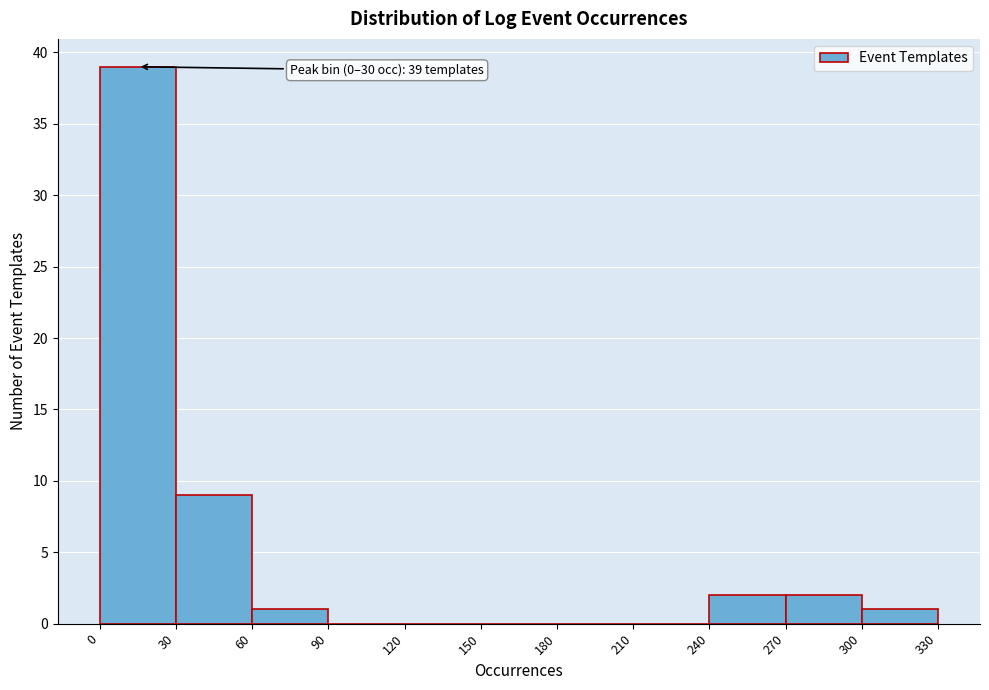

Which range on the x-axis has the tallest bar?

0 to 30